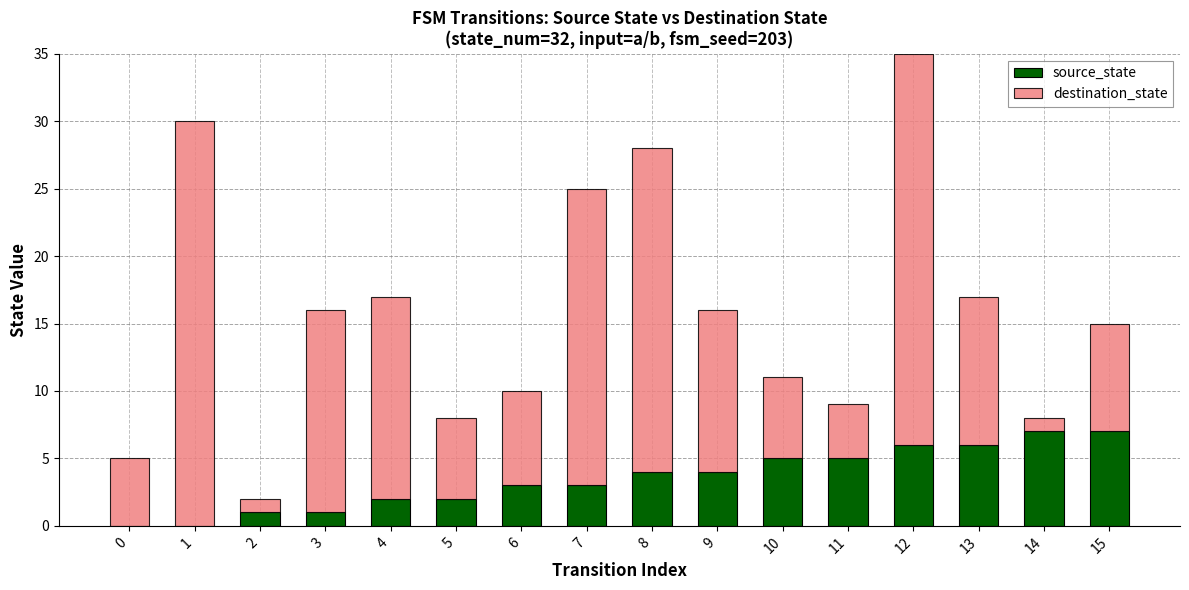

The source_state series shows 6 at 13. True or false?

True